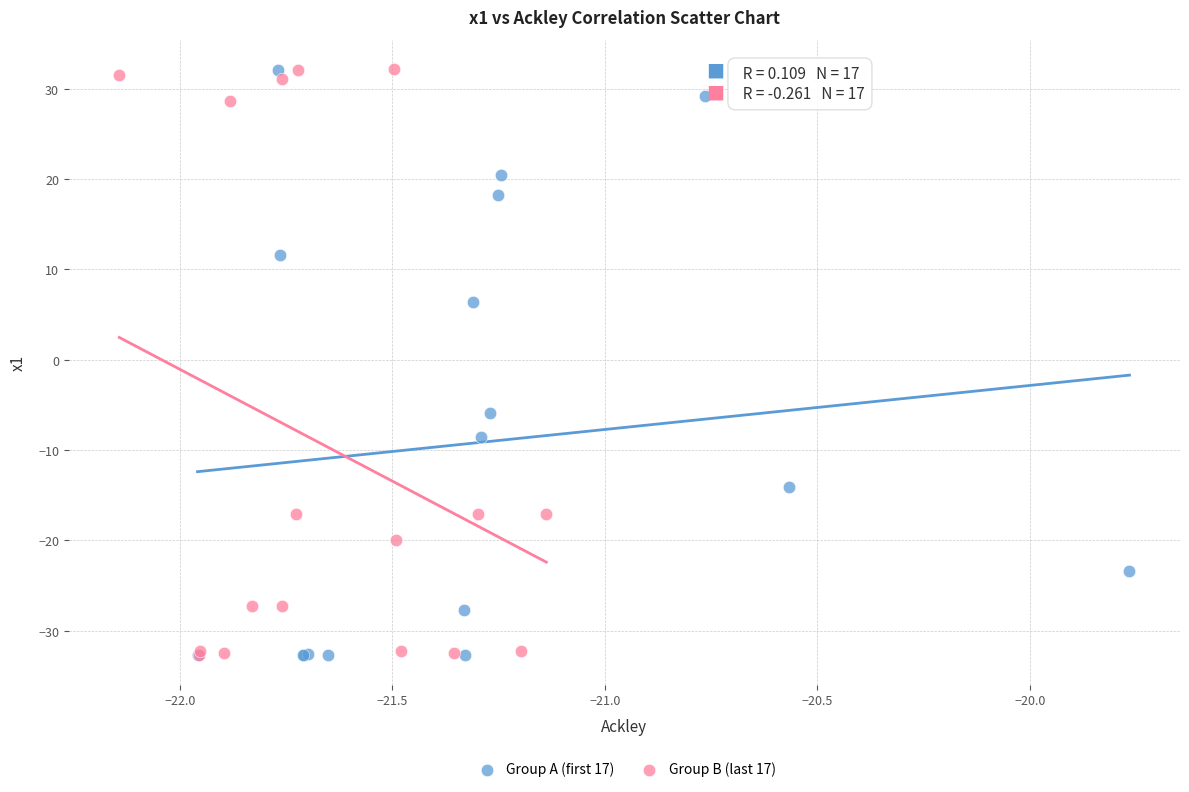

What are all the series names shown in the legend?

Group A (first 17), Group B (last 17)